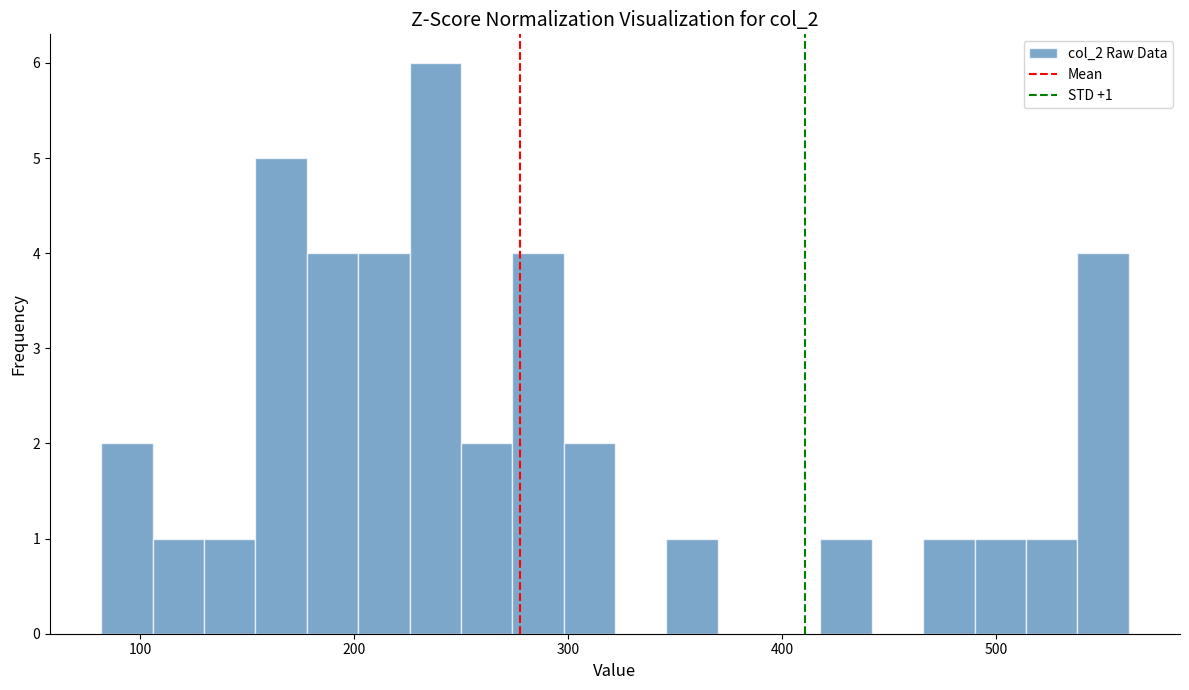

Read against the x-axis, roughly where is the centre of the tallest bar?

240